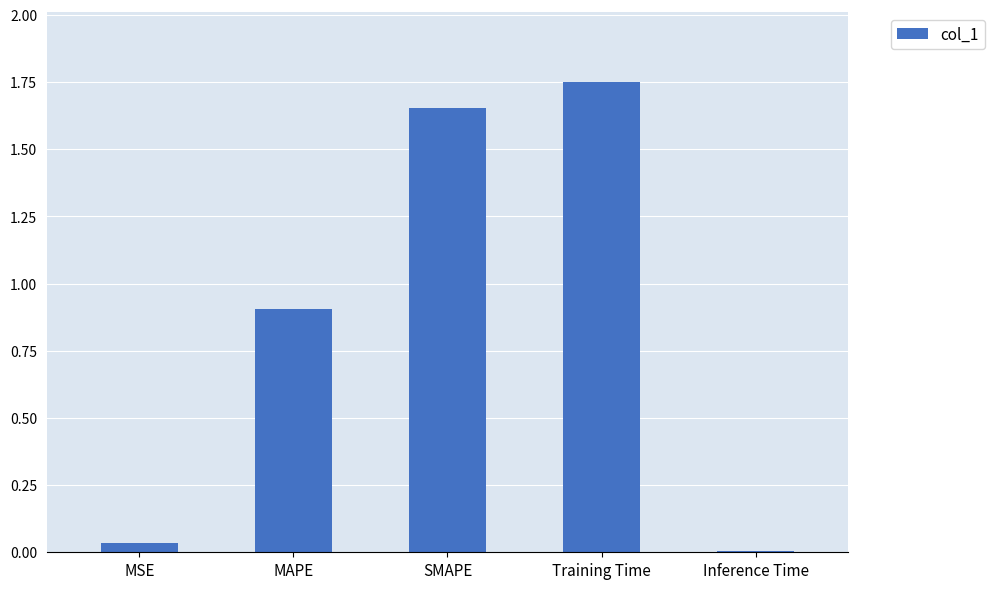

Approximately how many times larger is the value at MAPE compared to Training Time?

0.5